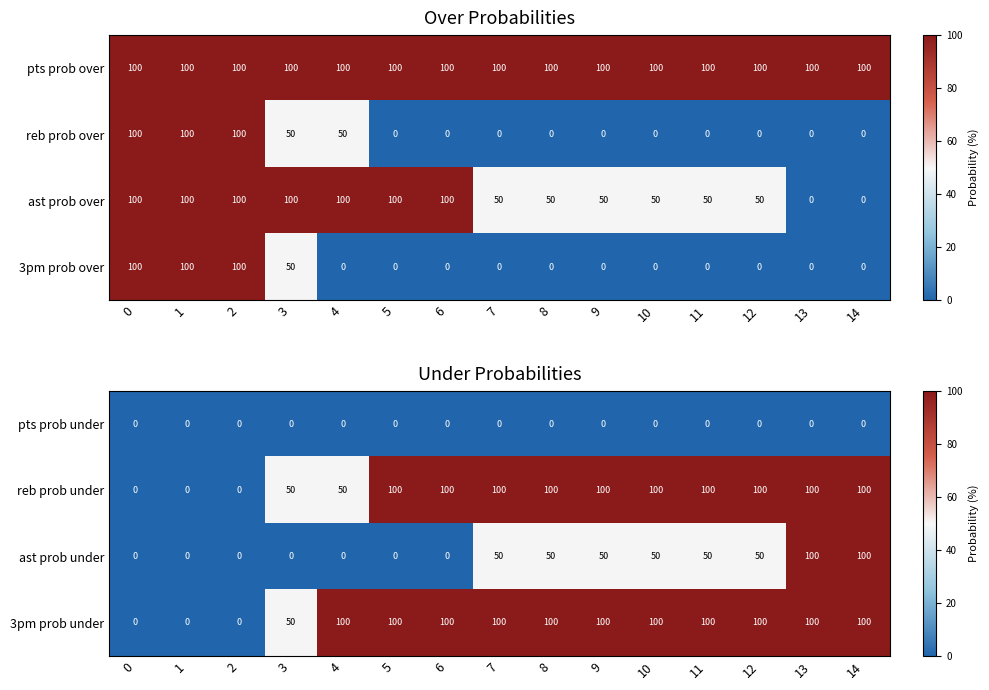

True or false: ast prob under has a value of 0 at 1.

True